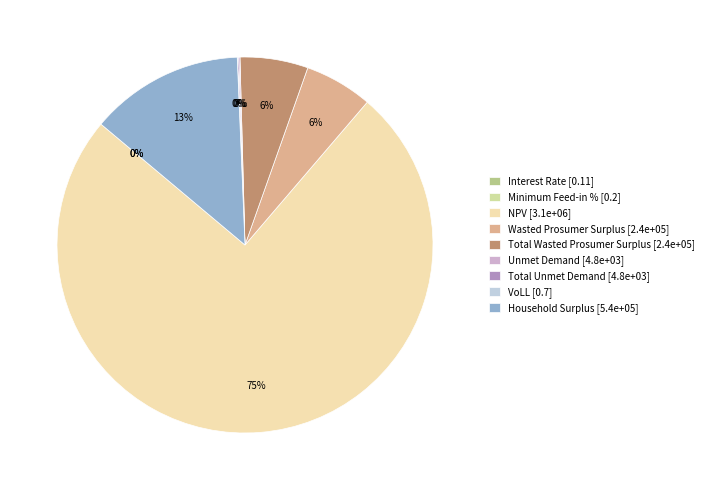

Do Interest Rate and Unmet Demand together represent more than half of the pie?

No